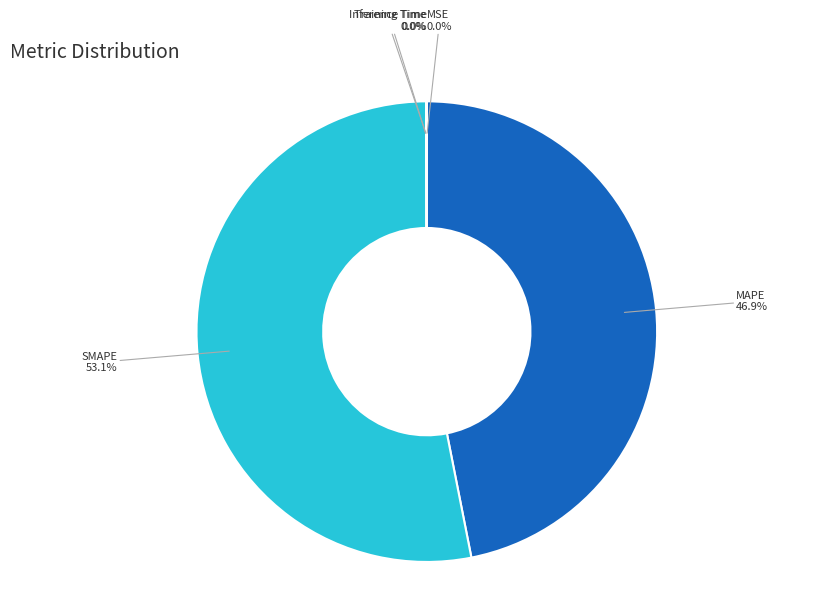

To the nearest percent, what is the difference between the largest and smallest slice percentages?

53%